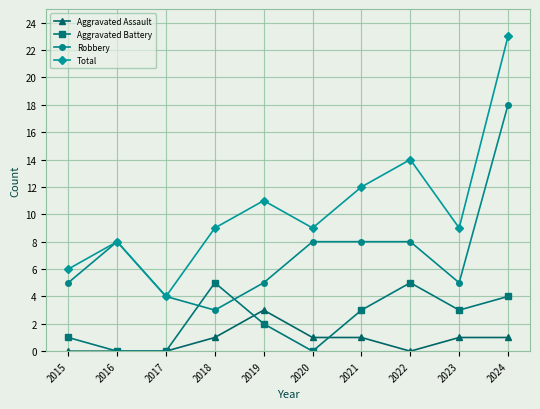

Reading left to right, what are all the values shown in this chart?

Aggravated Assault: 2015=0	2016=0	2017=0	2018=1	2019=3	2020=1	2021=1	2022=0	2023=1	2024=1
Aggravated Battery: 2015=1	2016=0	2017=0	2018=5	2019=2	2020=0	2021=3	2022=5	2023=3	2024=4
Robbery: 2015=5	2016=8	2017=4	2018=3	2019=5	2020=8	2021=8	2022=8	2023=5	2024=18
Total: 2015=6	2016=8	2017=4	2018=9	2019=11	2020=9	2021=12	2022=14	2023=9	2024=23